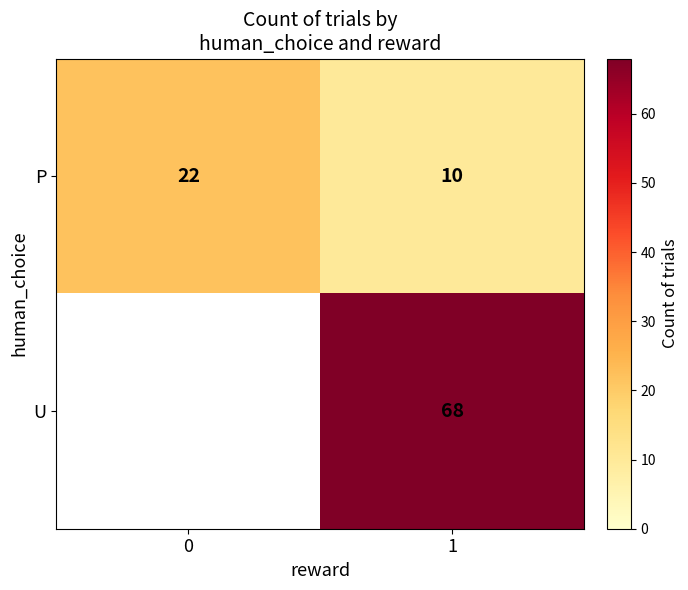

Count the row_0 values in the range 10 to 22.

2